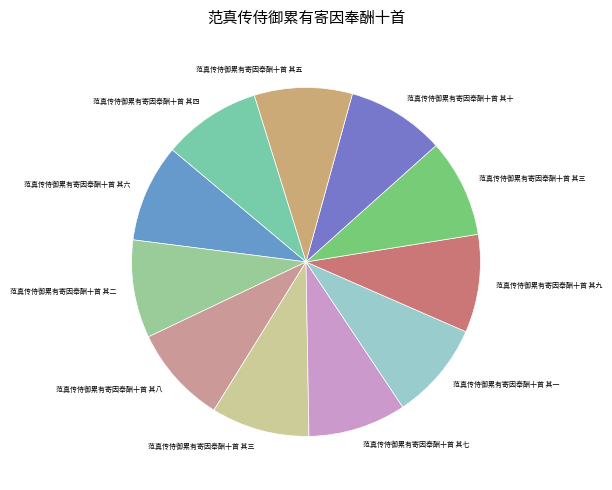

Which slice is the smallest?

范真传侍御累有寄因奉酬十首 其一